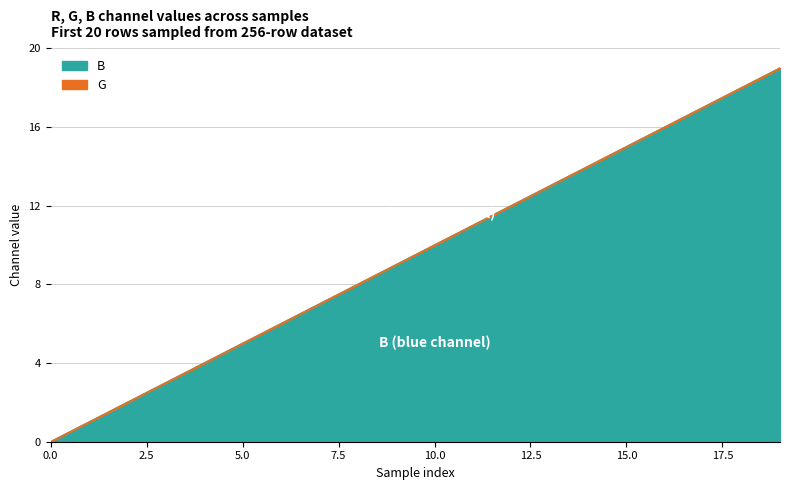

Reading right to left, list all the values displayed in this chart.

19=19	18=18	17=17	16=16	15=15	14=14	13=13	12=12	11=11	10=10	9=9	8=8	7=7	6=6	5=5	4=4	3=3	2=2	1=1	0=0